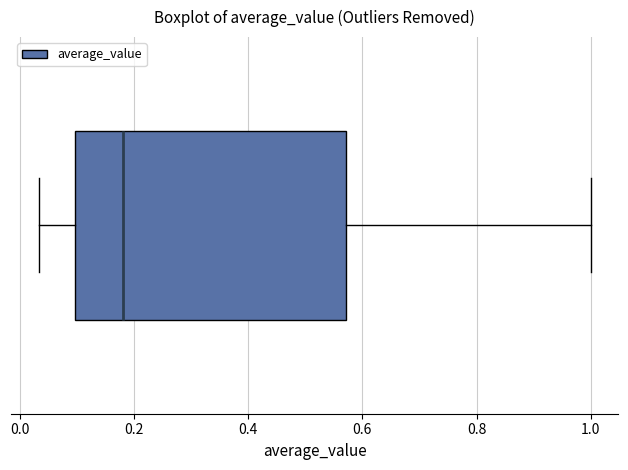

Where is the right edge of the box on the x-axis? The values are not printed on the chart, so give them approximately, as read against the axis.

0.58